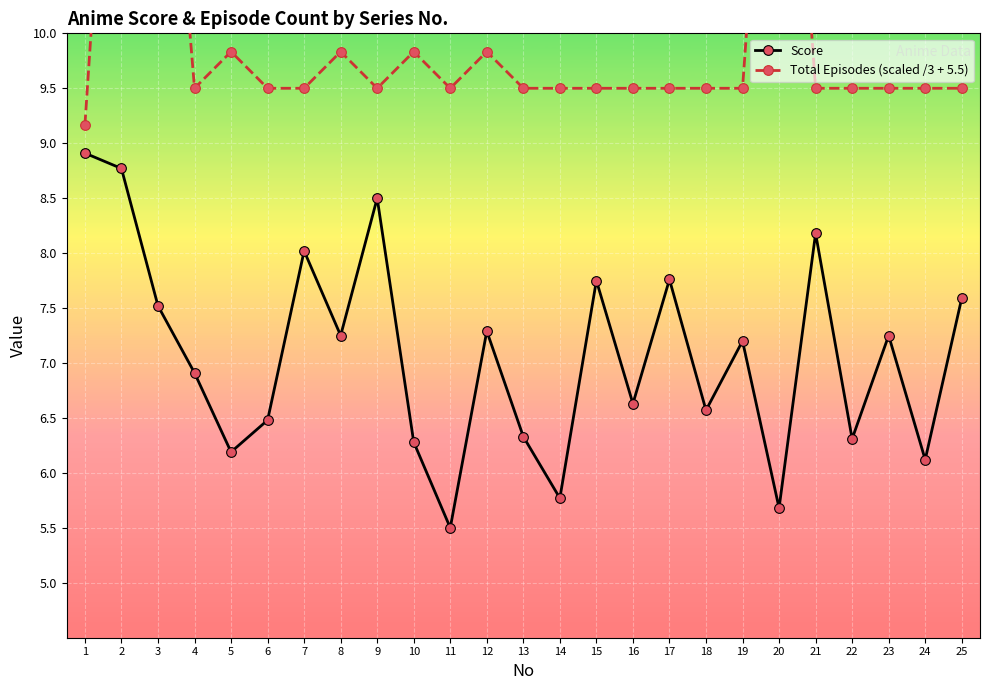

True or false: Total Episodes (scaled /3 + 5.5) and Score cross at least once.

False